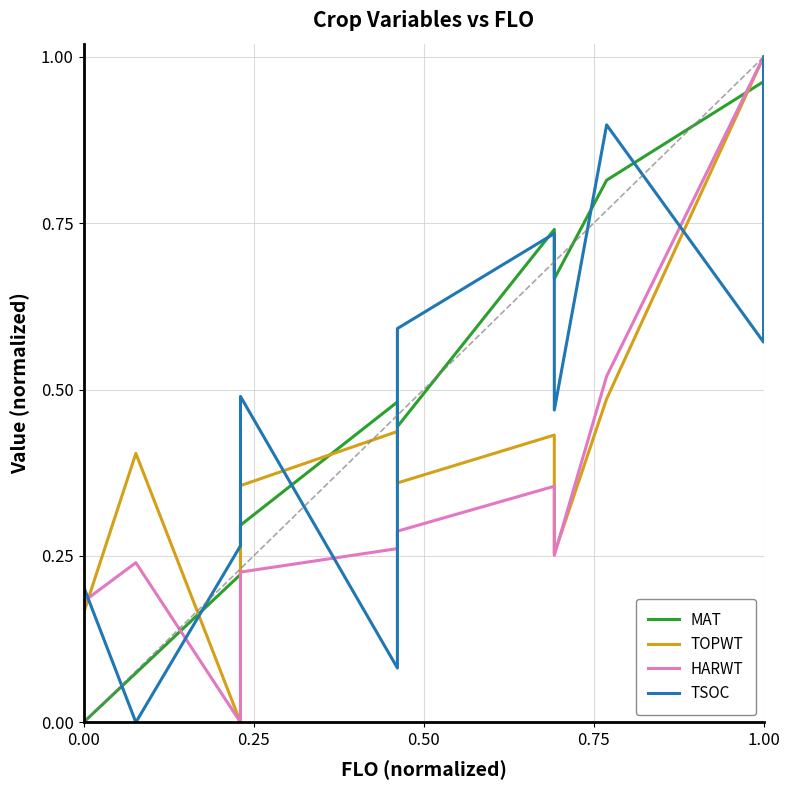

What is the total value across all series at 1.00?

3.5